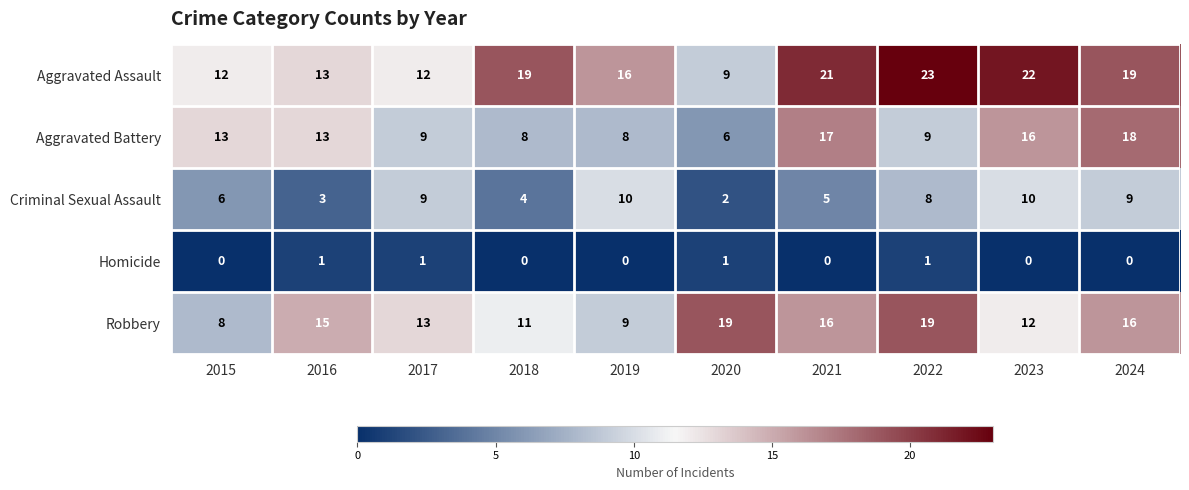

The Aggravated Battery series shows 18 at 2024. True or false?

True